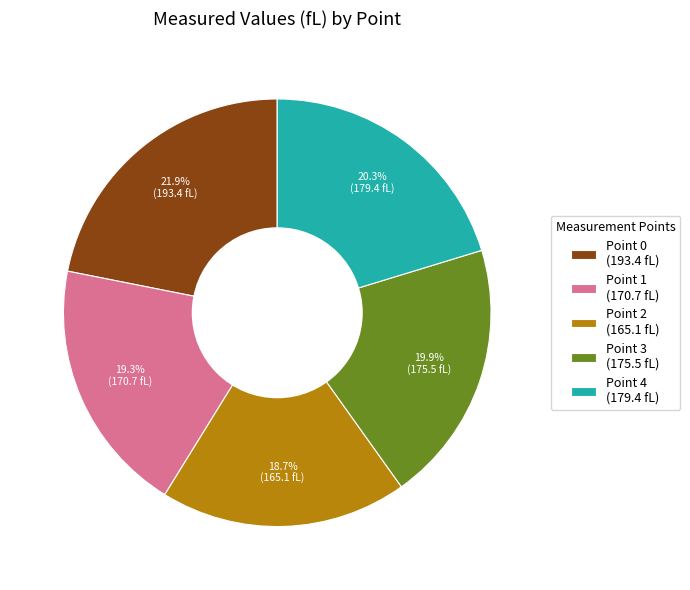

How many segments does this pie chart have?

5